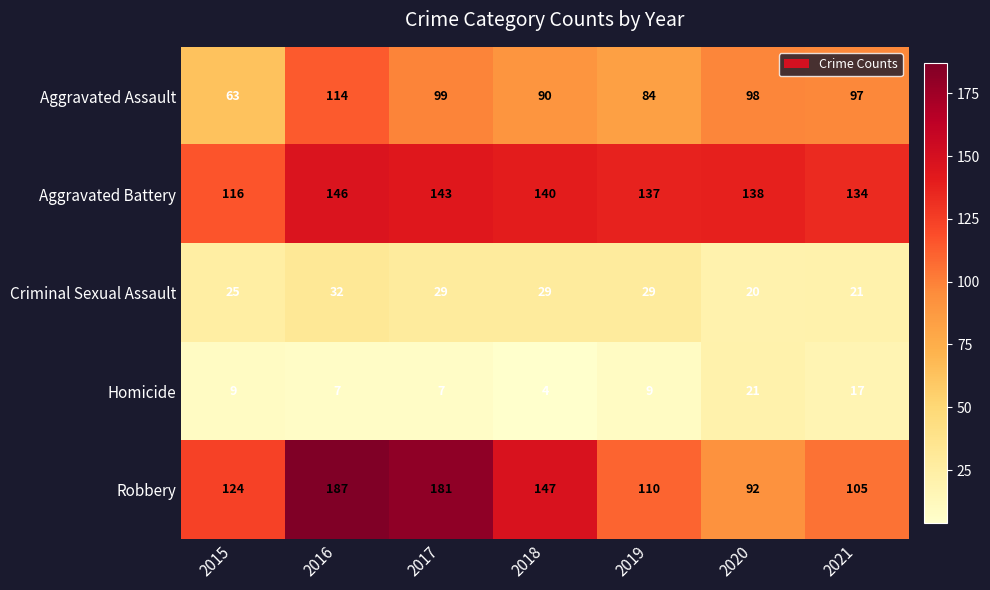

What is the smallest value displayed?

4